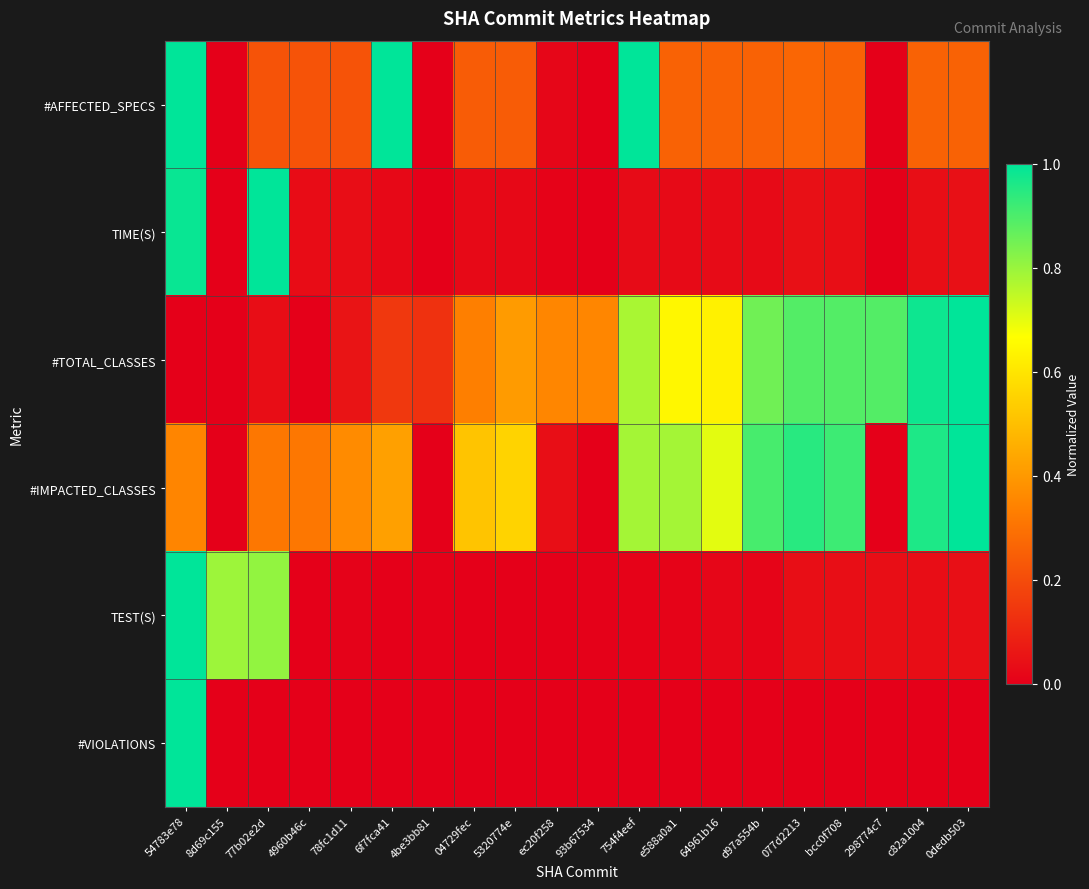

Count the number of categories in the chart.

20